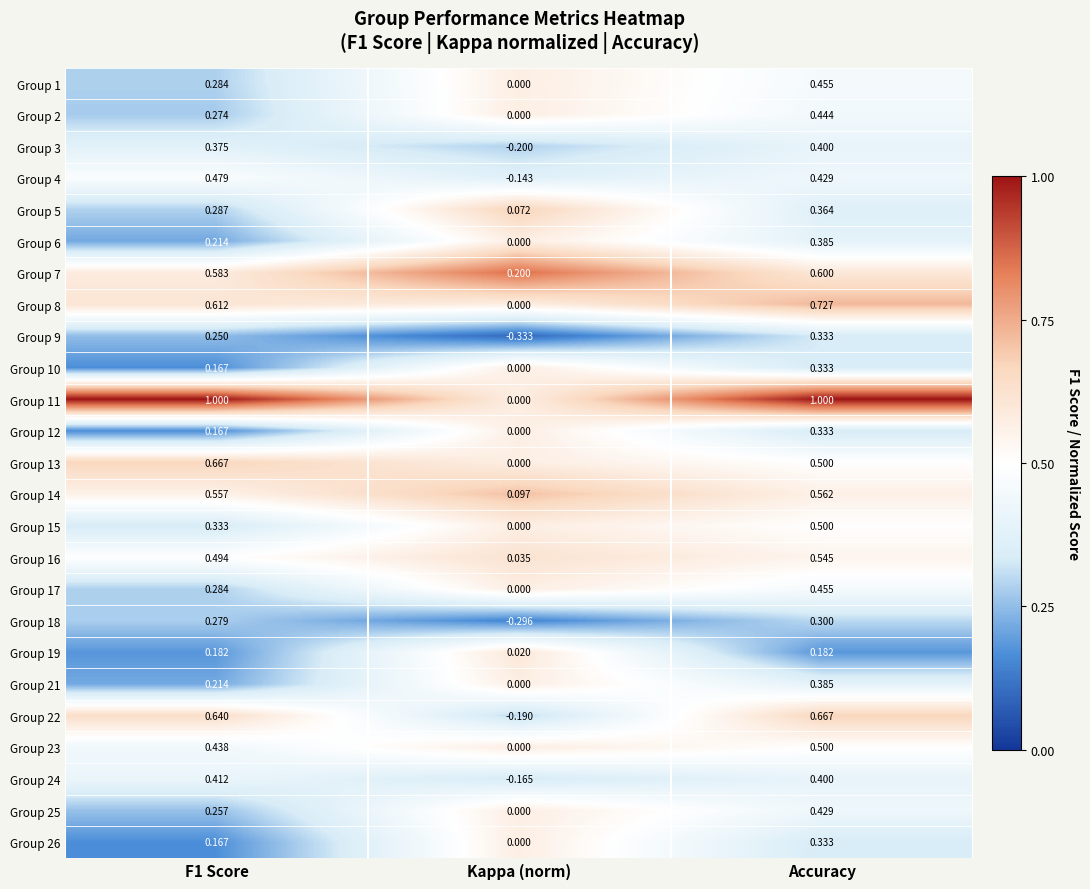

Which category has the lowest value in the Group 26 series?

Kappa (norm)